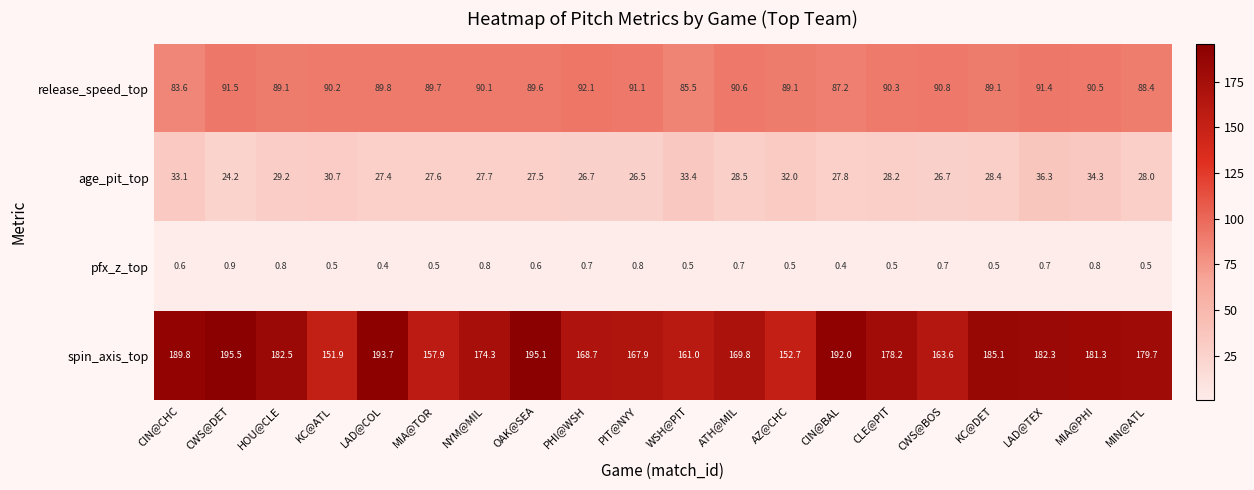

Which label corresponds to the largest value in the chart?

CWS@DET